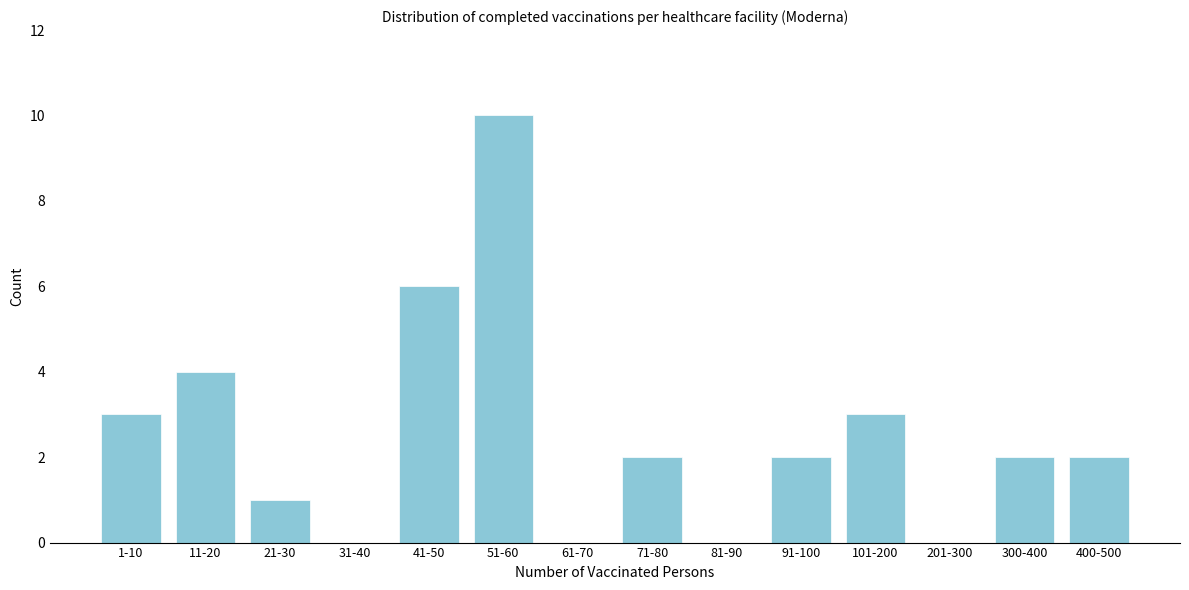

Reading left to right, what are all the values shown in this chart?

1-10=3	11-20=4	21-30=1	31-40=0	41-50=6	51-60=10	61-70=0	71-80=2	81-90=0	91-100=2	101-200=3	201-300=0	300-400=2	400-500=2